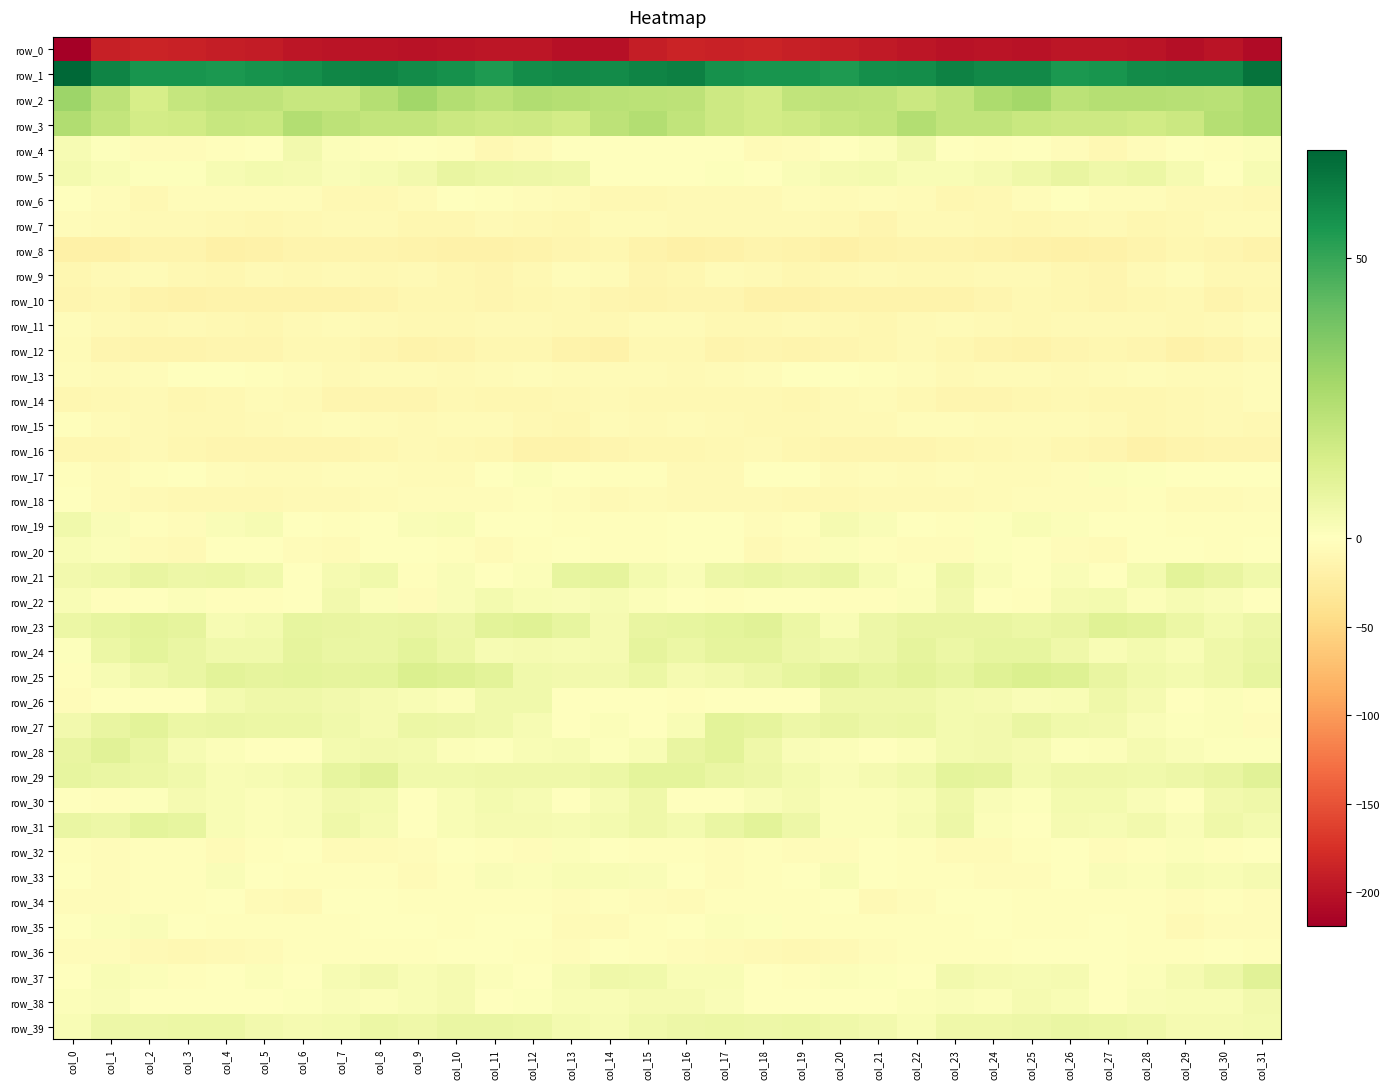

What is the difference between the maximum and minimum values in the row_3 series?

10.6